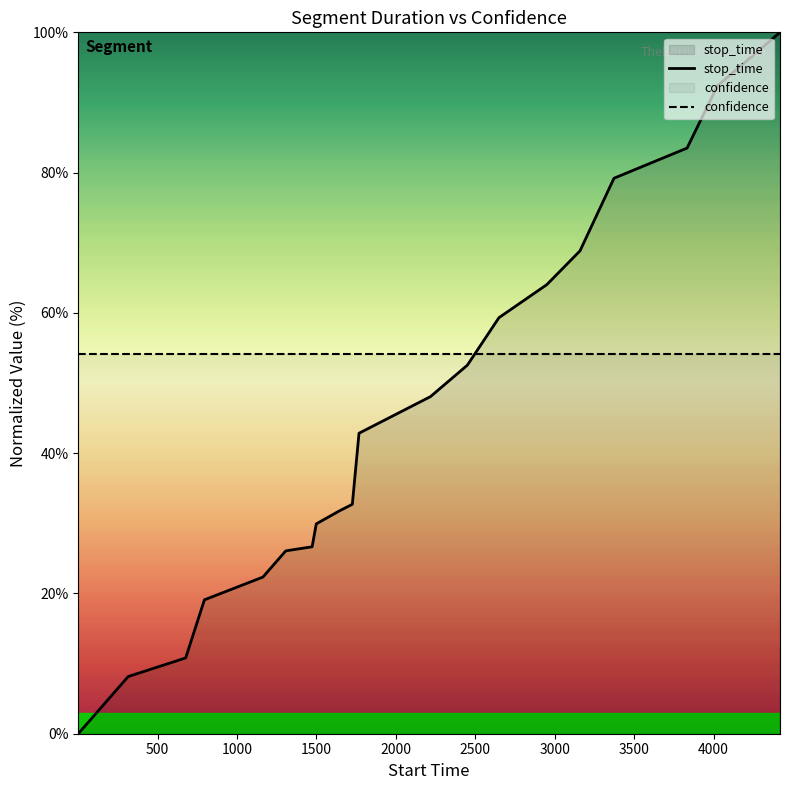

What is the difference between the maximum and minimum values in the stop_time series?

100.0